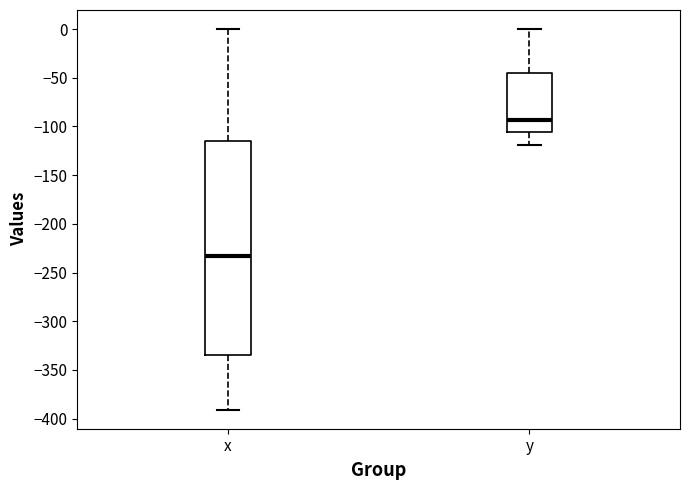

Which box's median line is the highest?

y